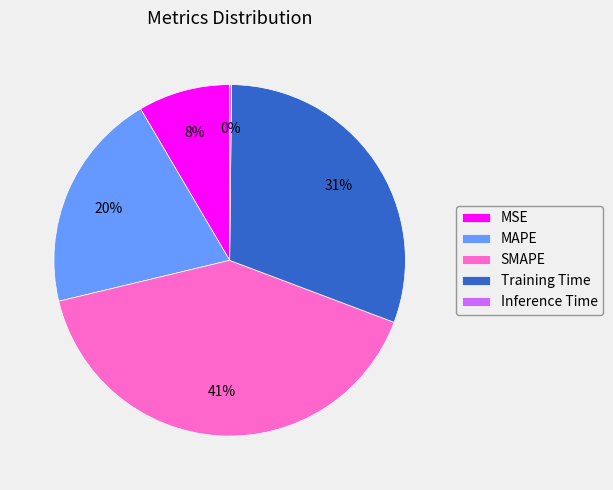

To the nearest percent, what is the average slice percentage?

20%